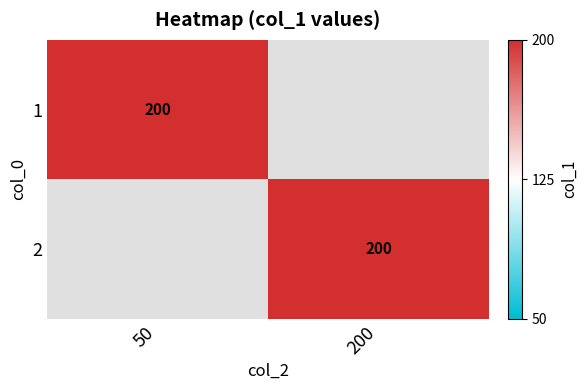

List the series in order of their peak value, highest first.

1, 2